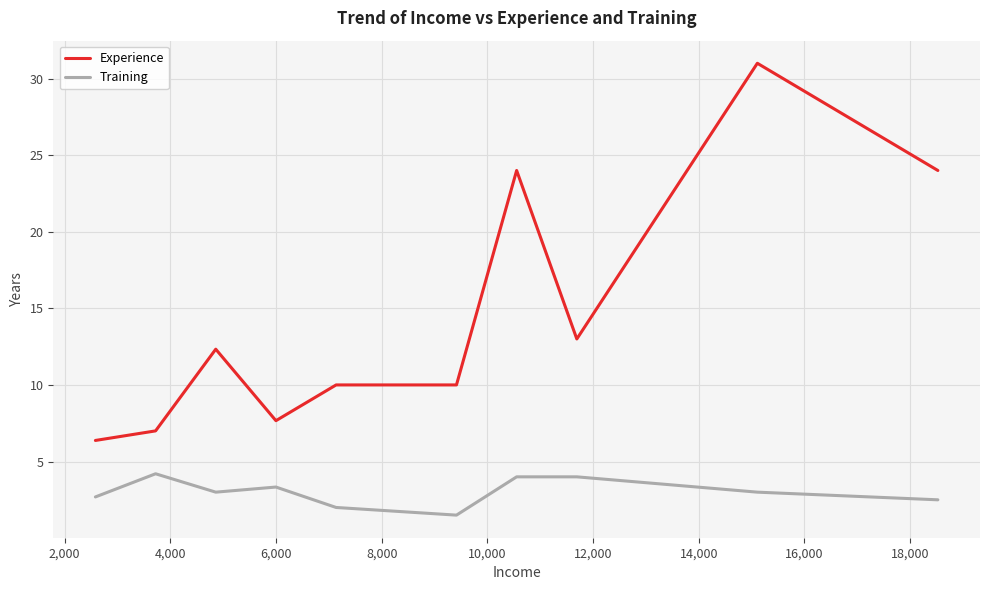

True or false: Training has more than 0 interior local peaks.

True